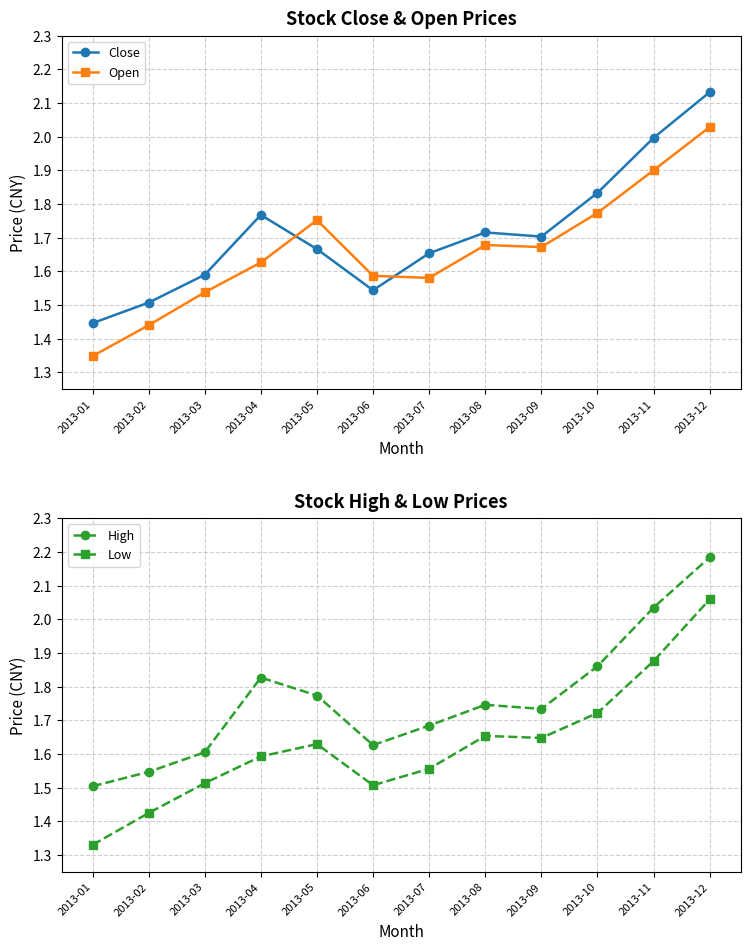

True or false: High and Close cross at least once.

False